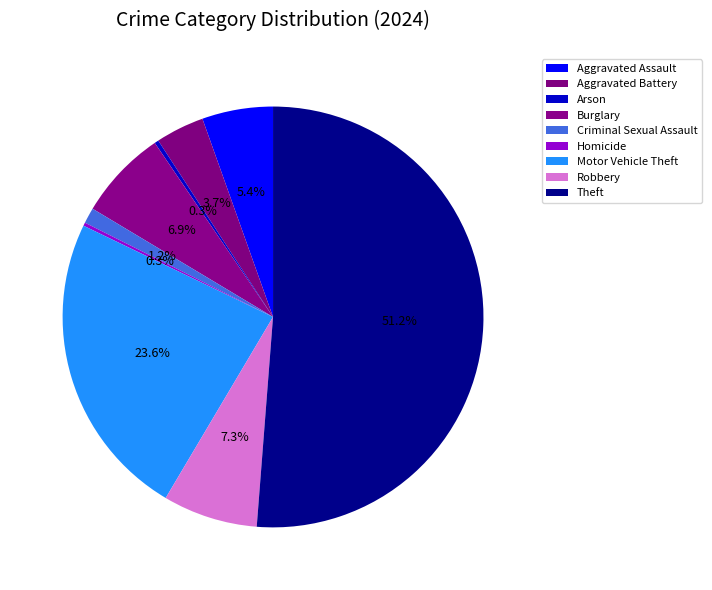

Rank the categories by value from highest to lowest.

Theft, Motor Vehicle Theft, Robbery, Burglary, Aggravated Assault, Aggravated Battery, Criminal Sexual Assault, Arson, Homicide